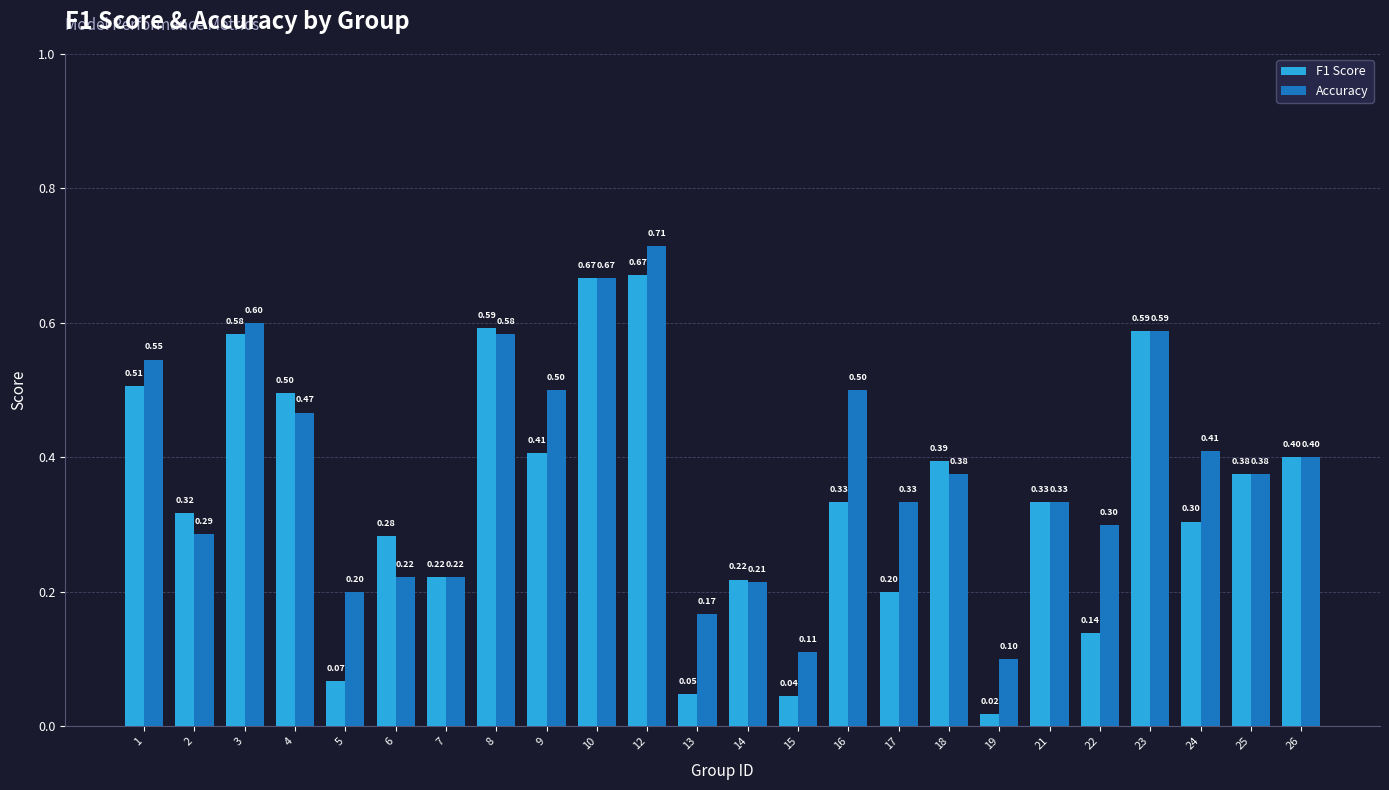

Which series changed the most between 4 and 6?

Accuracy